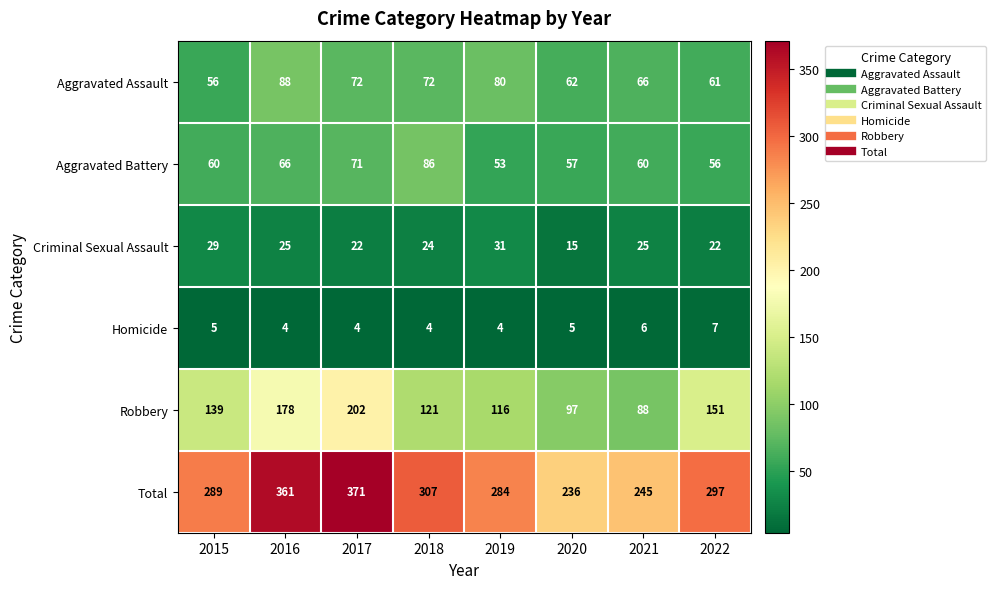

What is the maximum value shown in the chart?

371